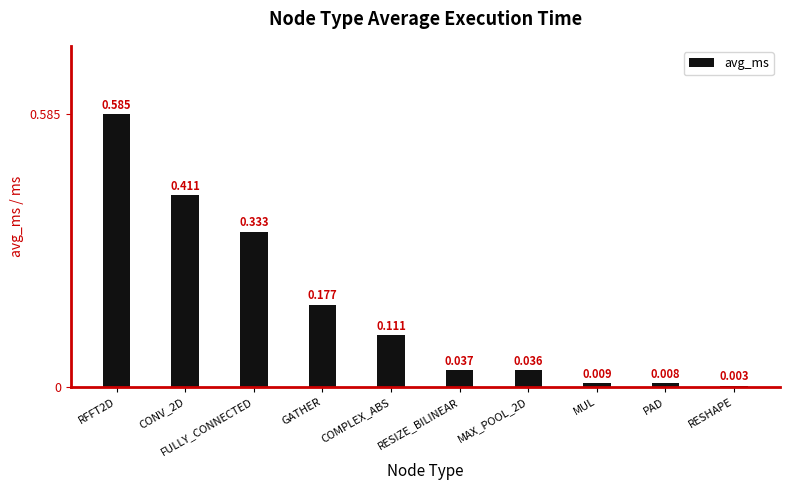

Where is the data nearest to the value 0?

RESHAPE